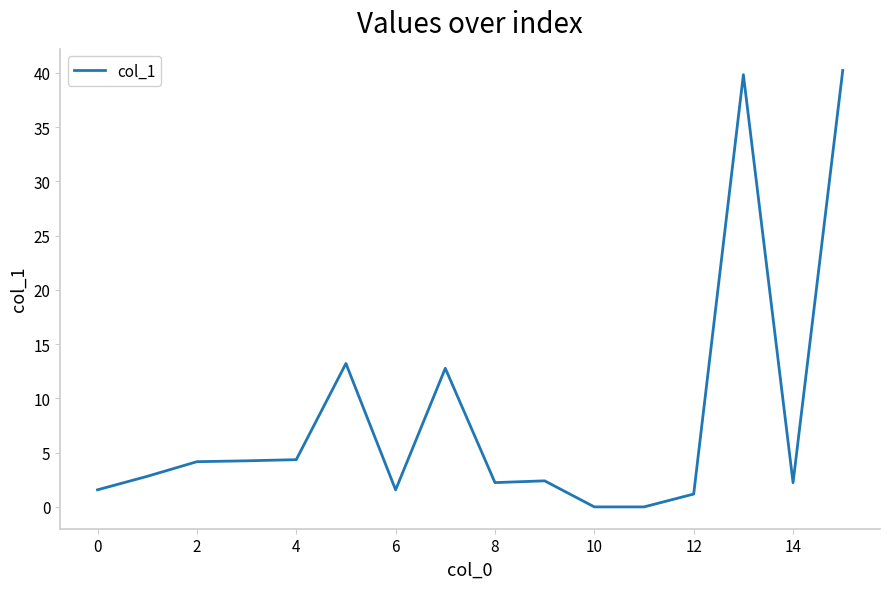

What is the maximum value shown in the chart?

40.2